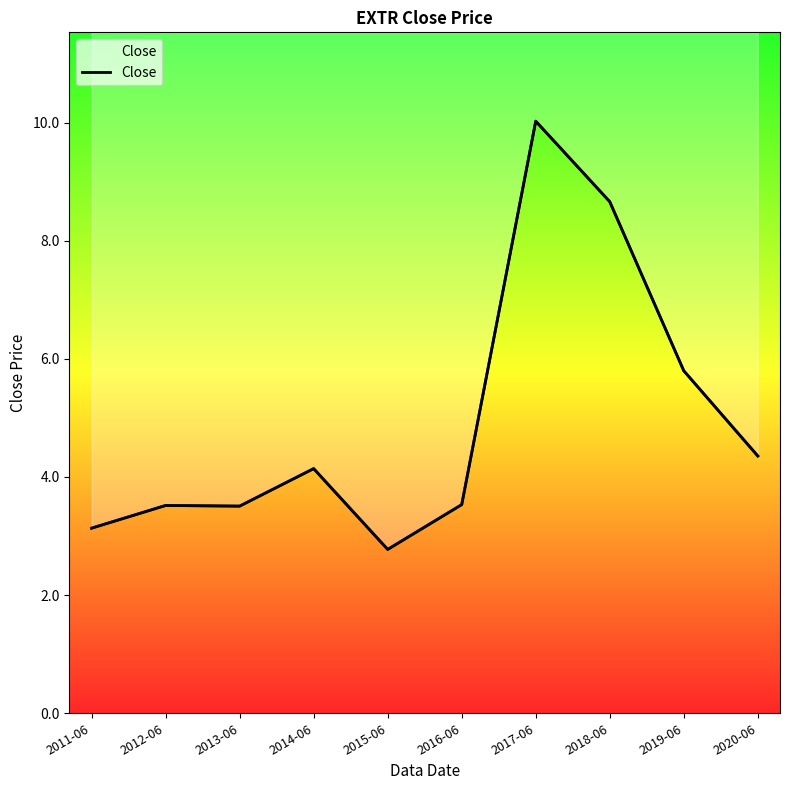

What is the difference between the maximum and minimum values?

7.2